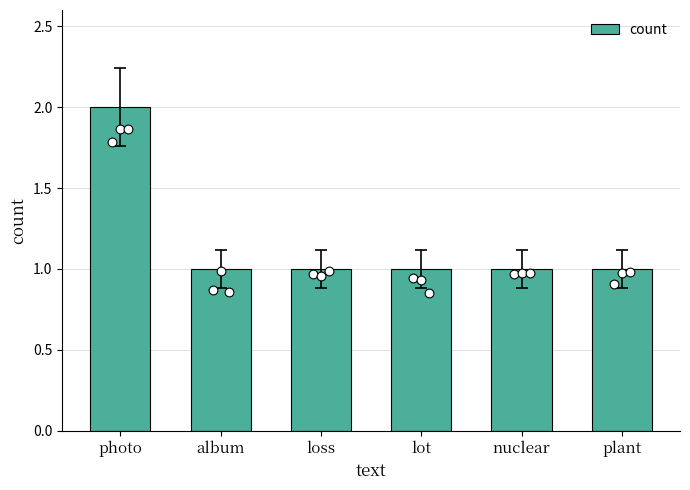

What is the change in value from photo to plant?

-1